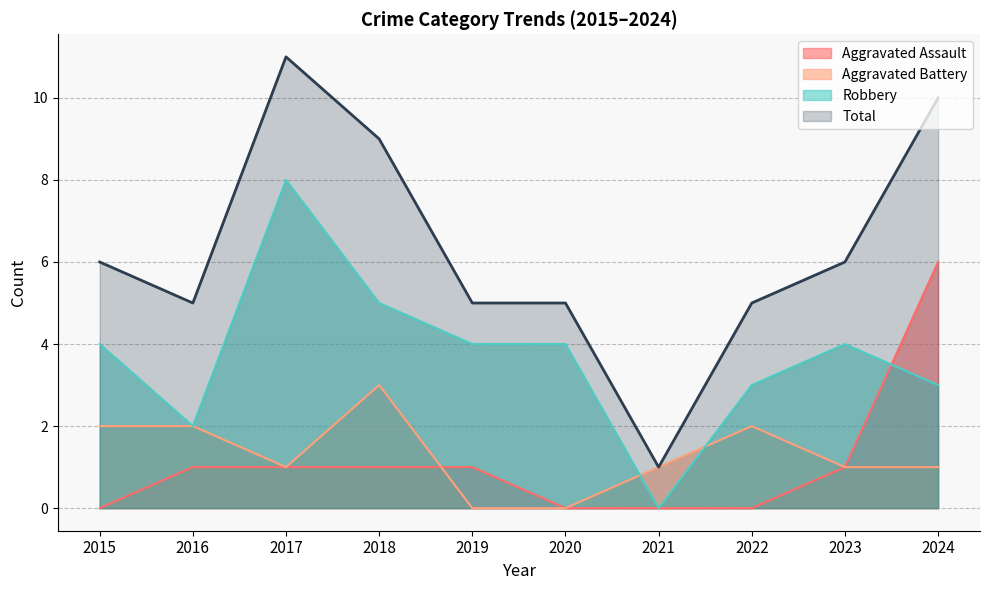

Reading left to right, list all the values displayed in this chart.

Aggravated Assault: 2015=0	2016=1	2017=1	2018=1	2019=1	2020=0	2021=0	2022=0	2023=1	2024=6
Aggravated Battery: 2015=2	2016=2	2017=1	2018=3	2019=0	2020=0	2021=1	2022=2	2023=1	2024=1
Robbery: 2015=4	2016=2	2017=8	2018=5	2019=4	2020=4	2021=0	2022=3	2023=4	2024=3
Total: 2015=6	2016=5	2017=11	2018=9	2019=5	2020=5	2021=1	2022=5	2023=6	2024=10